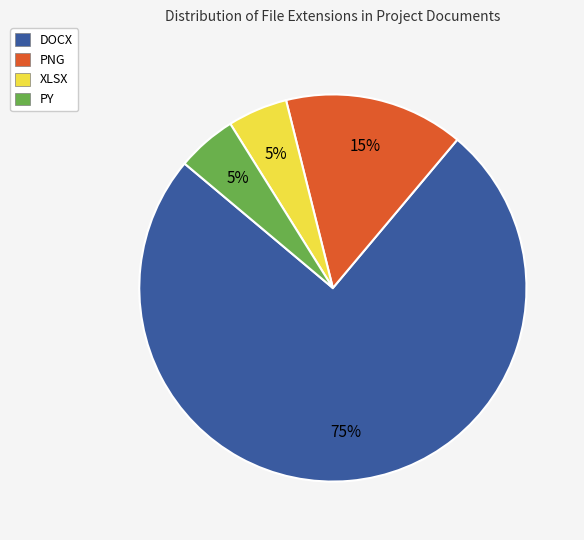

What percentage is the PY slice, to the nearest percent?

5%